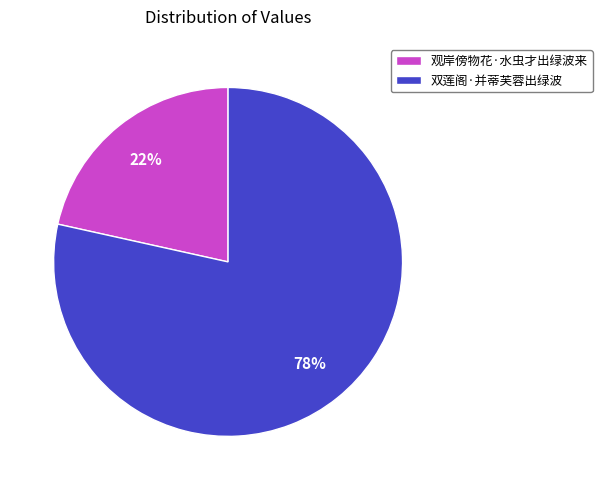

How many slices are in this pie chart?

2